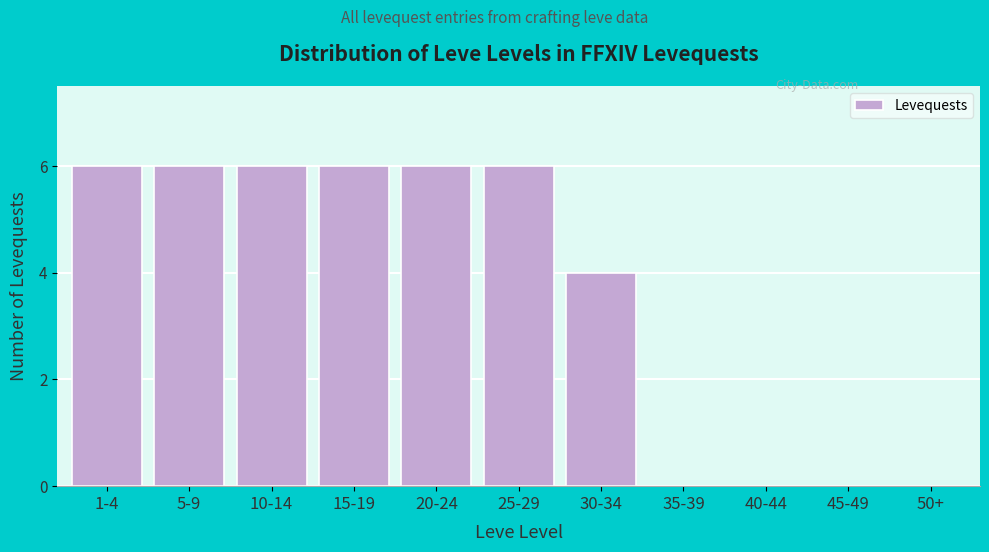

Reading left to right, transcribe all the data shown in this chart.

1-4=6	5-9=6	10-14=6	15-19=6	20-24=6	25-29=6	30-34=4	35-39=0	40-44=0	45-49=0	50+=0